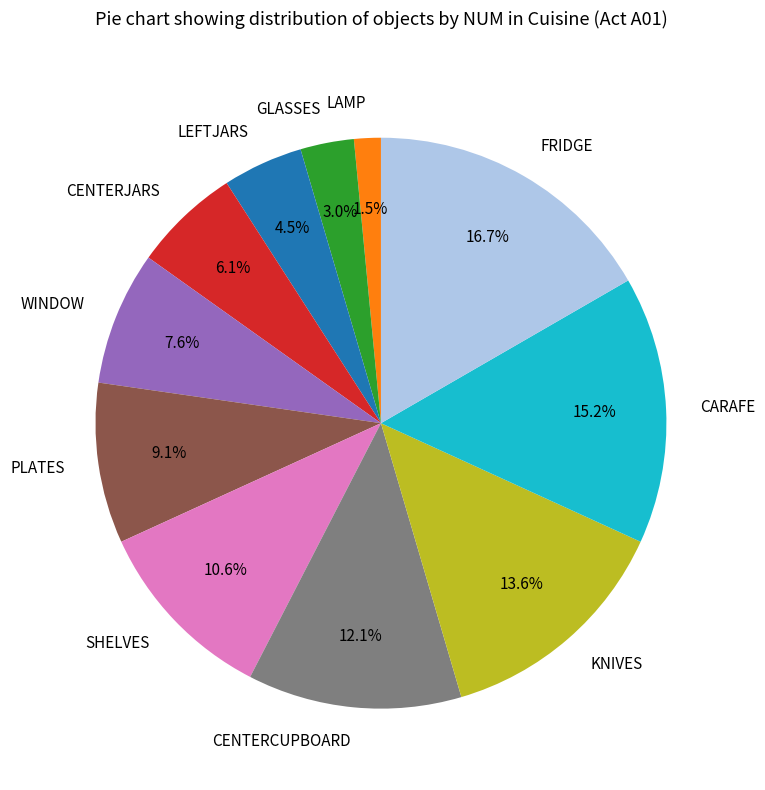

How many segments does this pie chart have?

11